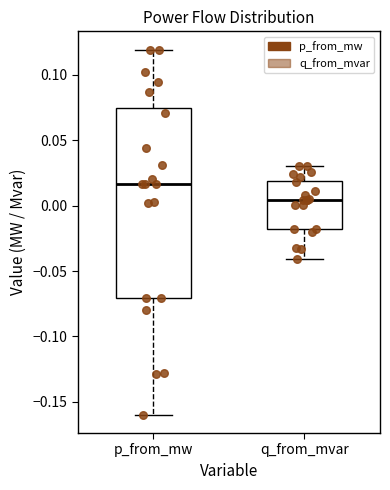

Reading left to right, read every box against the y-axis: the position of its median line, the range the box covers, and the ends of its whiskers. The values are not printed on the chart, so give them approximately, as read against the axis.

p_from_mw: median 0.015, box -0.070 to 0.075, whiskers -0.160 to 0.120
q_from_mvar: median 0.005, box -0.020 to 0.020, whiskers -0.040 to 0.030